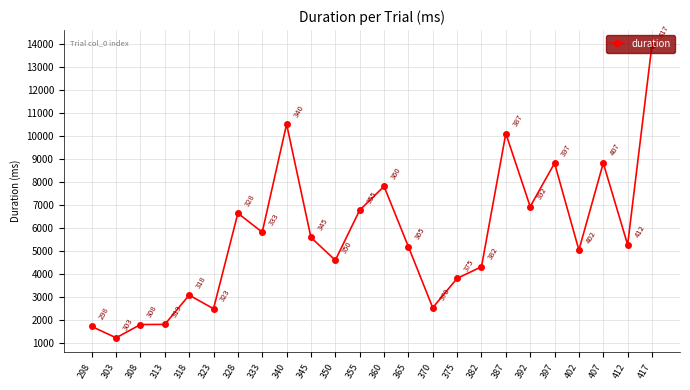

List the labels in order of value, smallest first.

303, 298, 308, 313, 323, 370, 318, 375, 382, 350, 402, 365, 412, 345, 333, 328, 355, 392, 360, 397, 407, 387, 340, 417